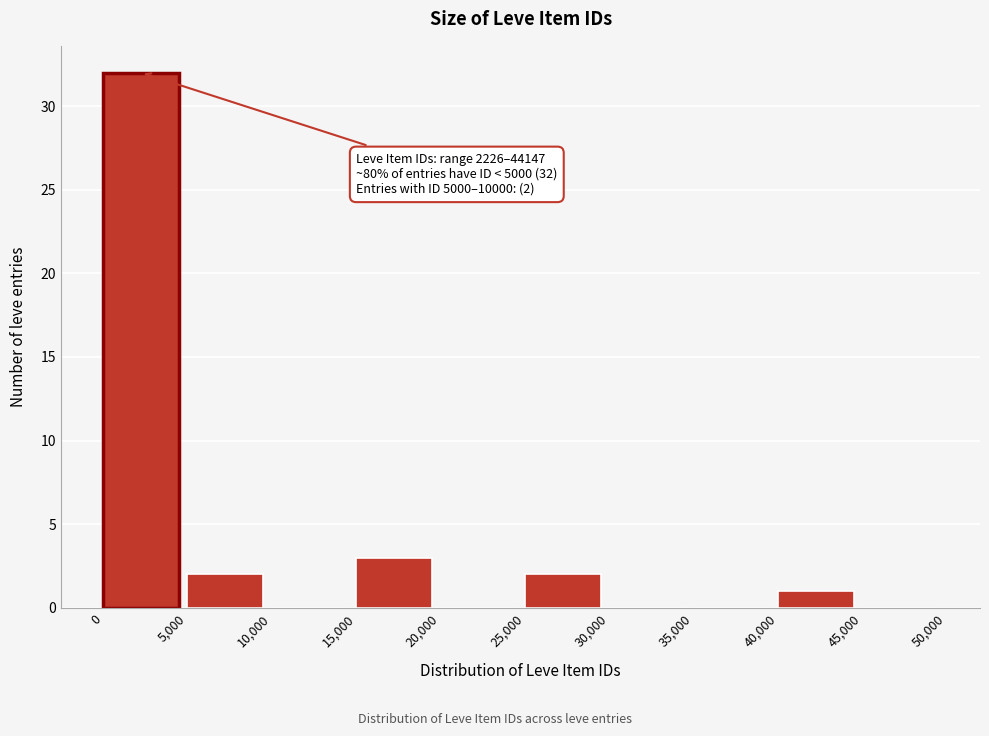

Which range on the x-axis has the tallest bar?

0 to 5,000